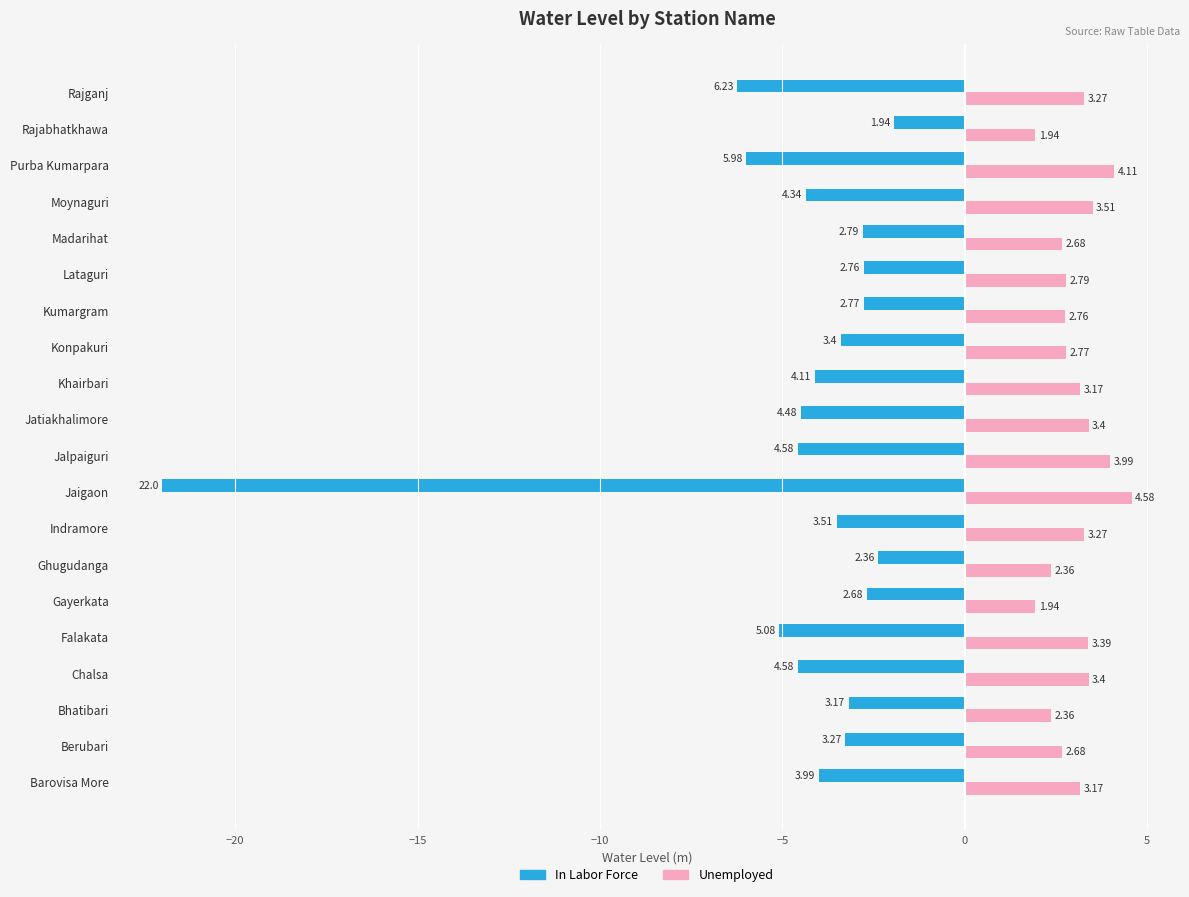

Between Falakata and Indramore, which series saw the biggest shift?

In Labor Force